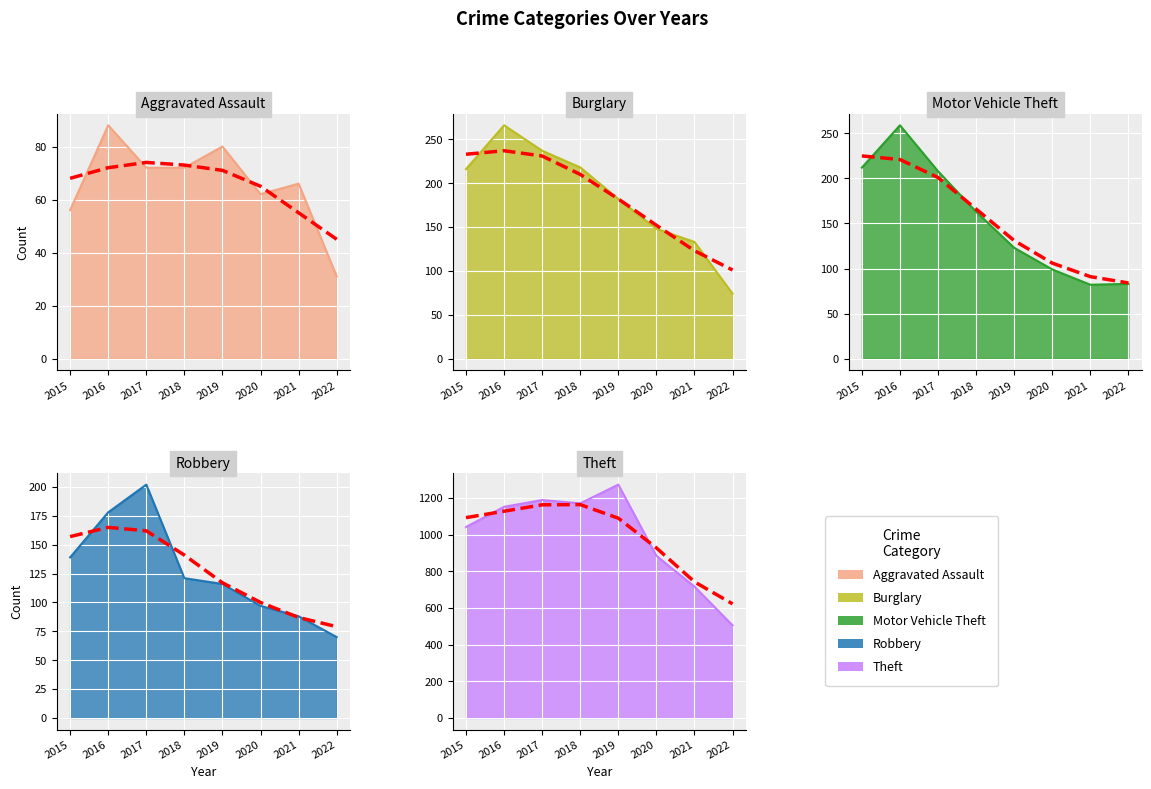

What is the difference between the highest and lowest values at 2022?

474